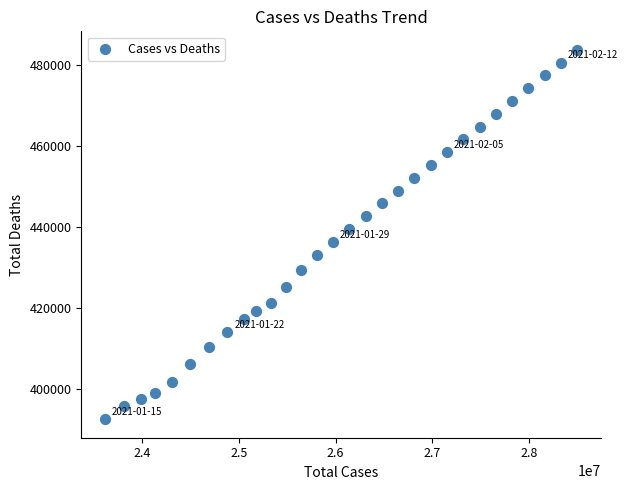

What is the range of X values (max minus min)?

4889454